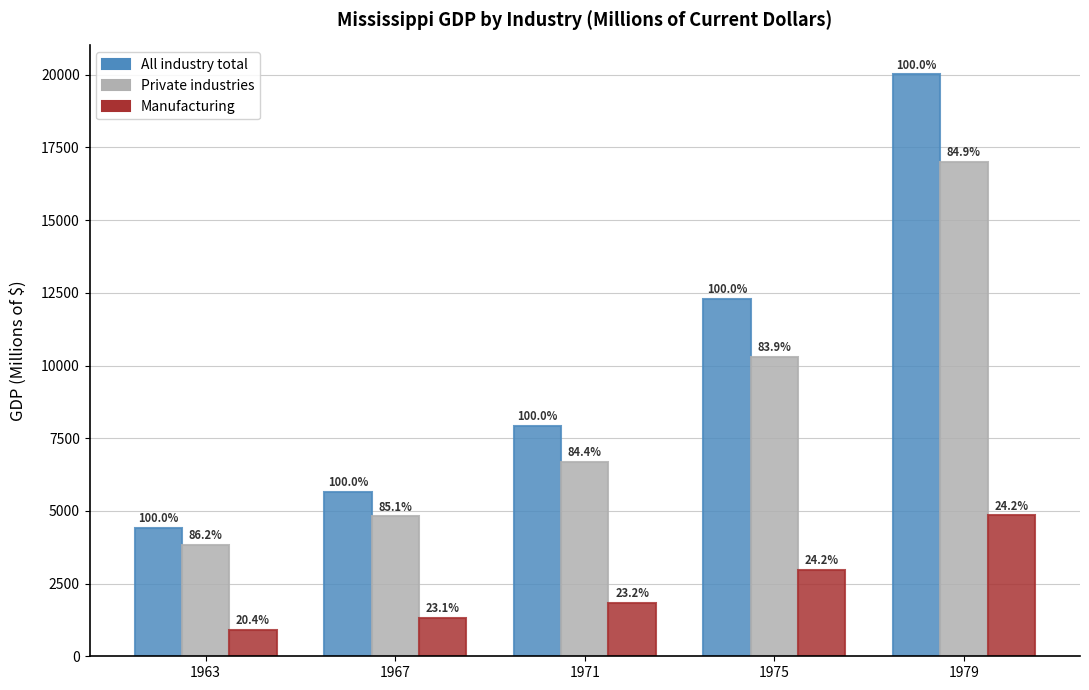

Which category has the highest value in the Private industries series?

1979